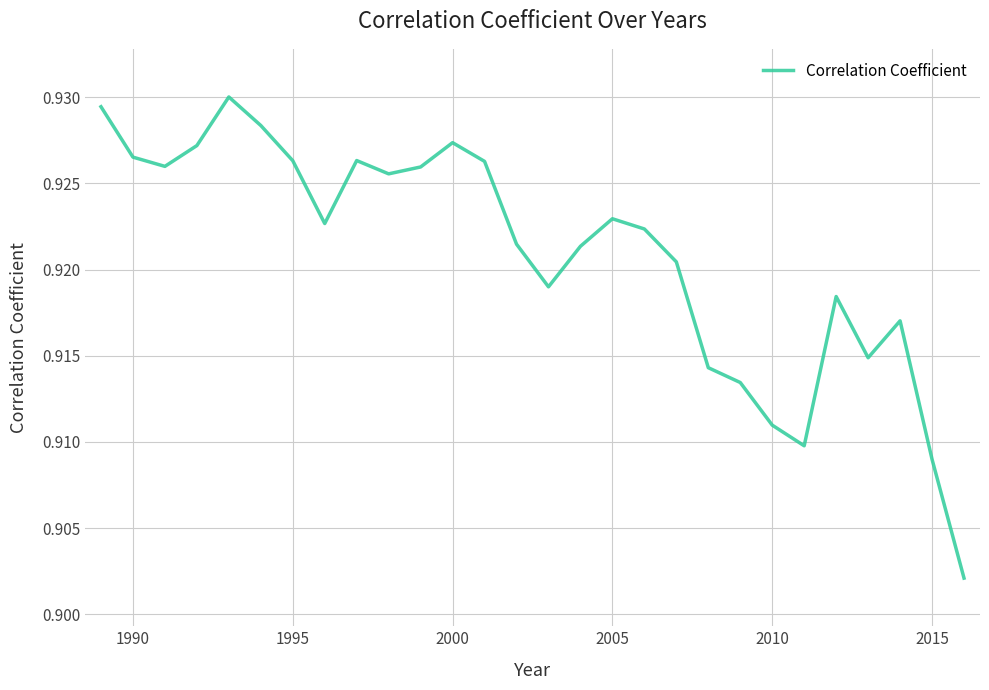

Does the chart display data point markers on the line(s)?

No